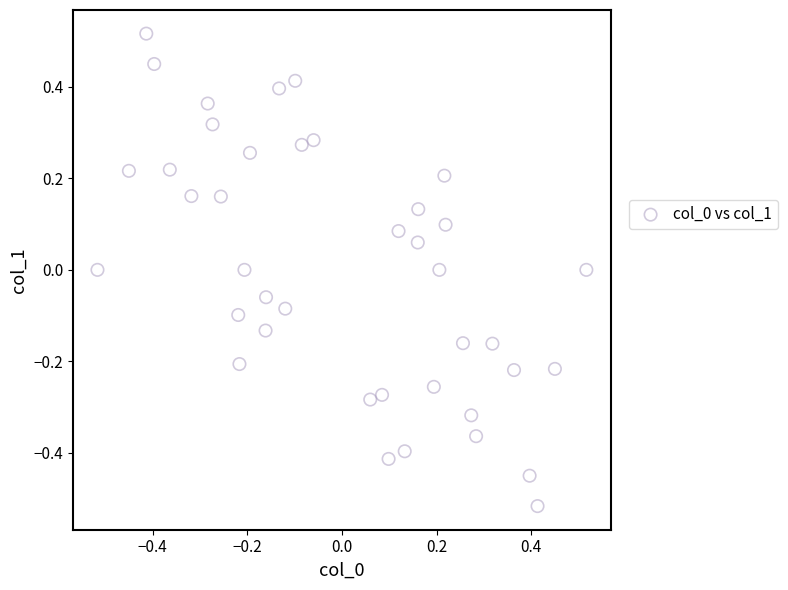

What is the range of Y values (max minus min)?

1.0